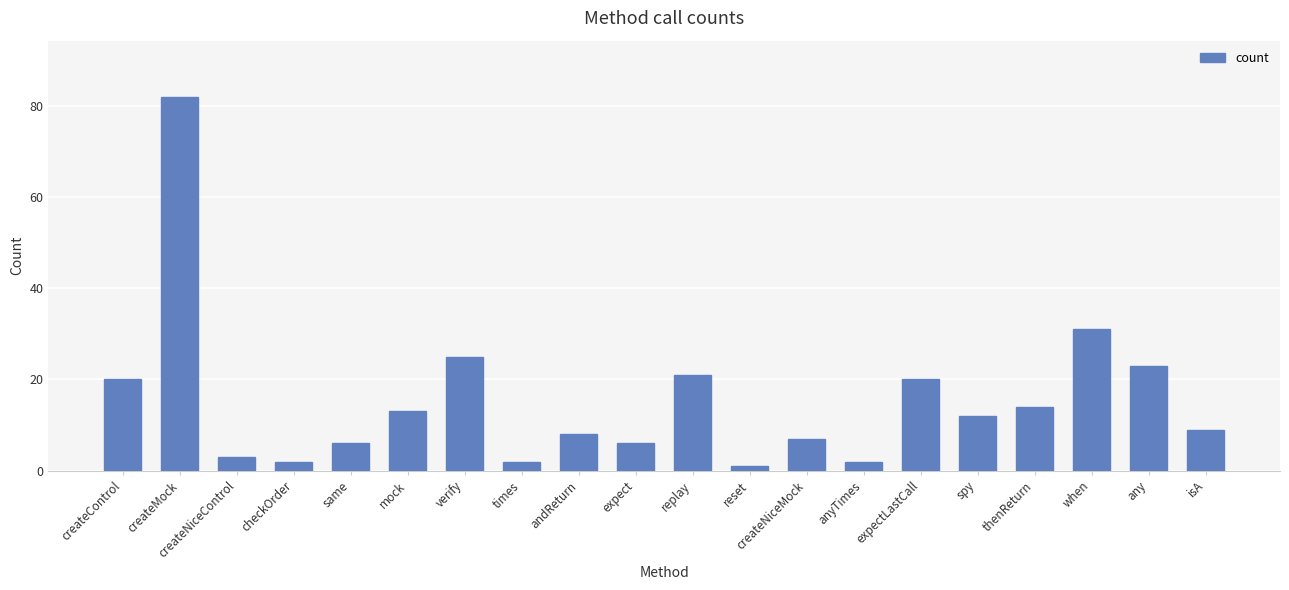

What is the approximate value at when, to the nearest 10?

30